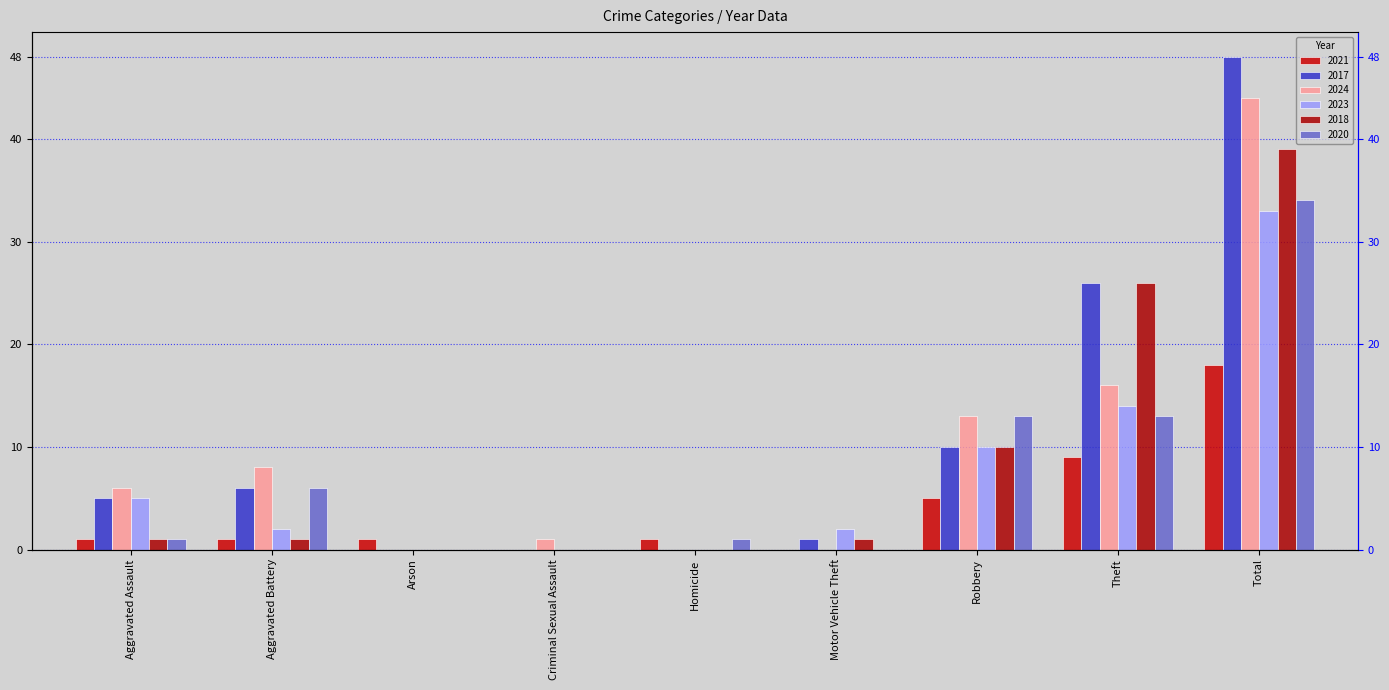

What are all the series names shown in the legend?

2021, 2017, 2024, 2023, 2018, 2020